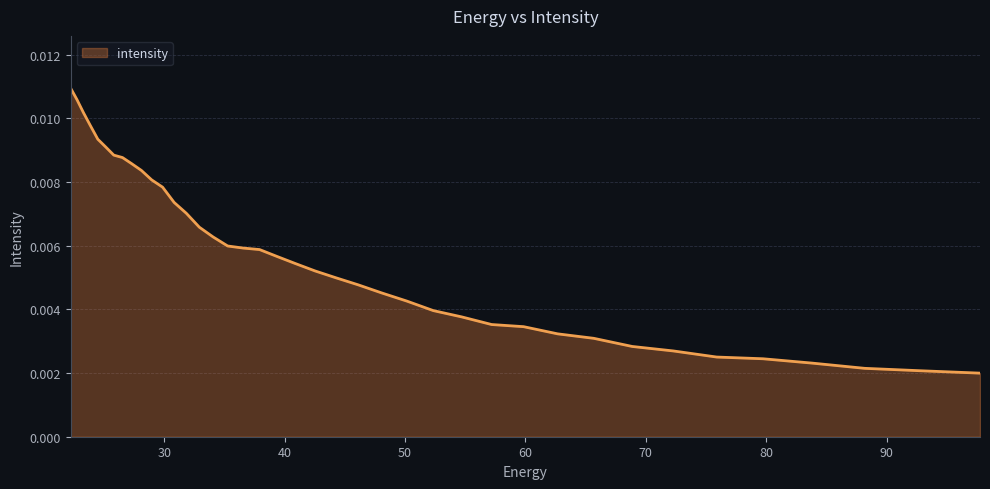

How many lines are shown in the chart?

1